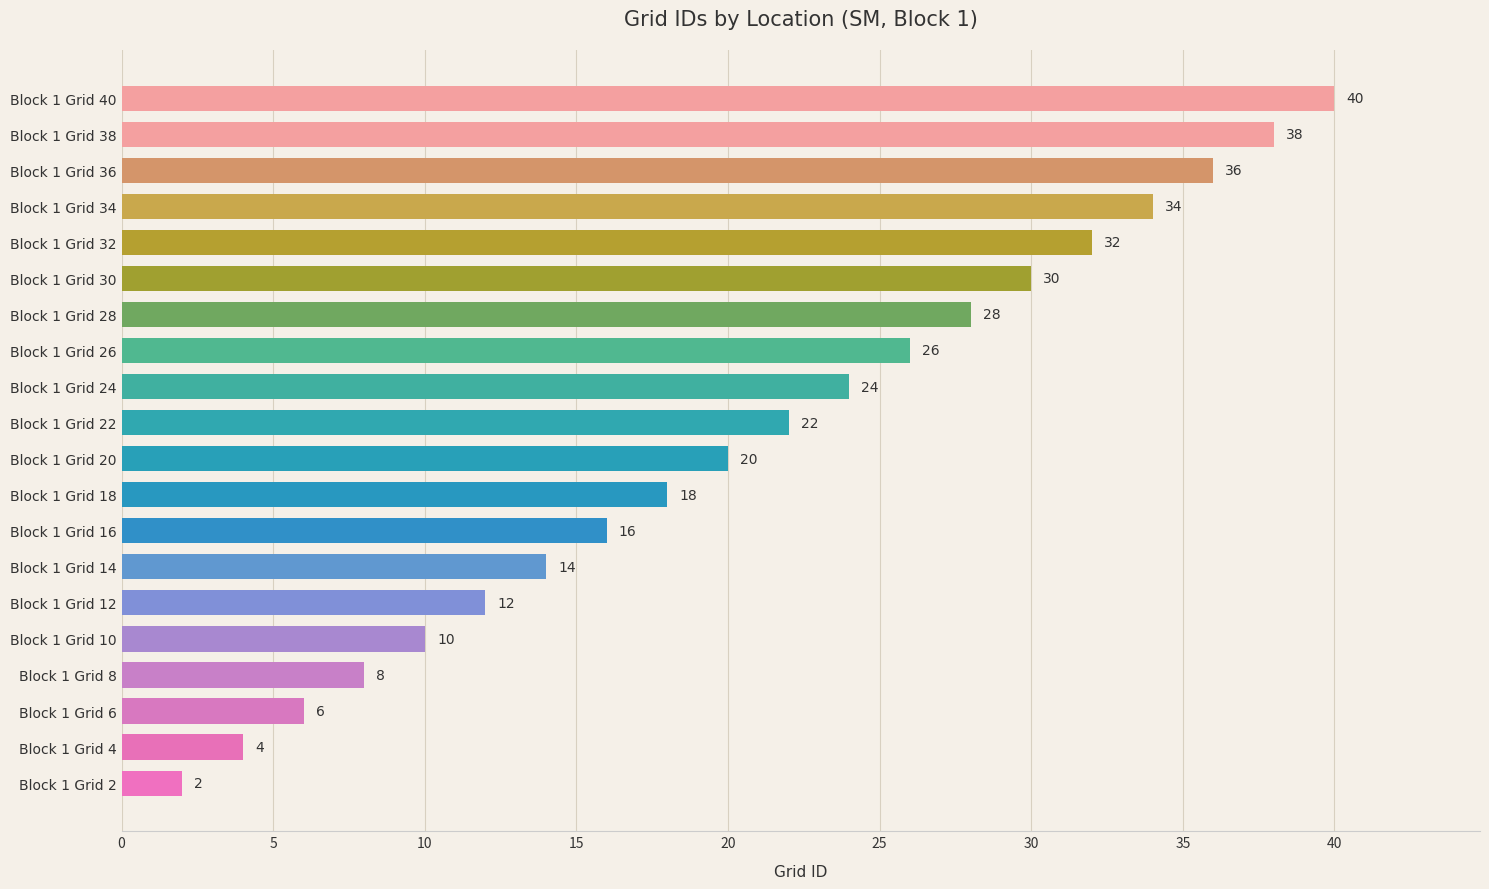

Which has a higher value, Block 1 Grid 6 or Block 1 Grid 40?

Block 1 Grid 40